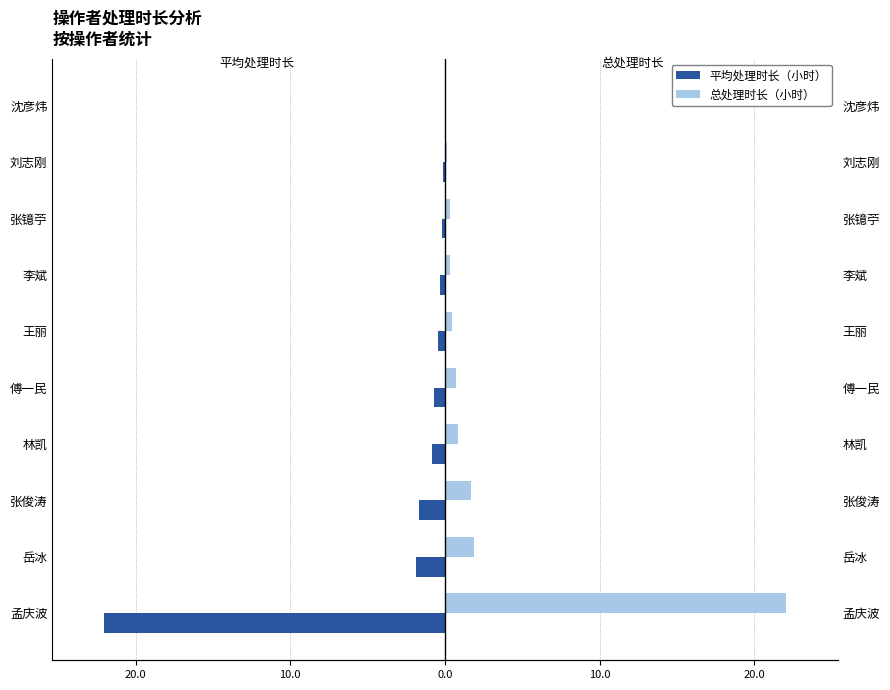

True or false: 总处理时长（小时） has a value of 0.0 at 沈彦炜.

False